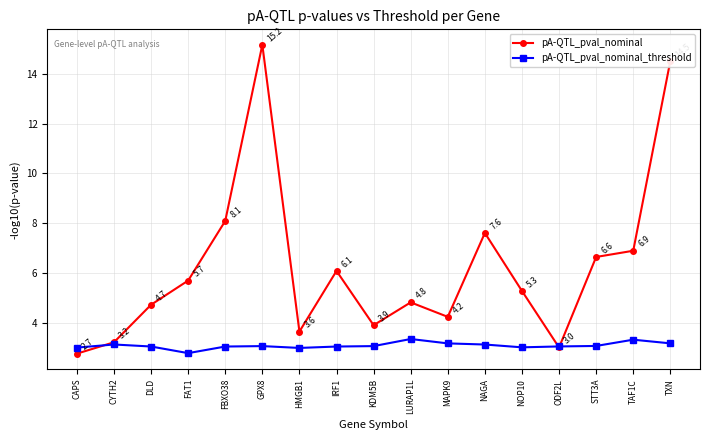

What is the sum of the pA-QTL_pval_nominal values at LURAP1L and NOP10?

10.1